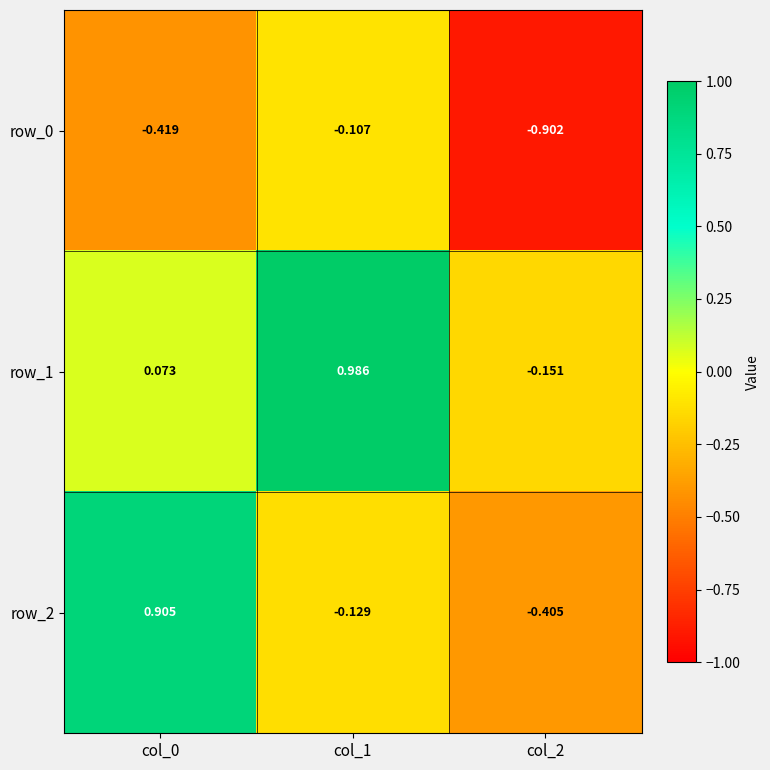

Is the value of row_1 at col_1 greater than the value of row_0 at col_1?

Yes